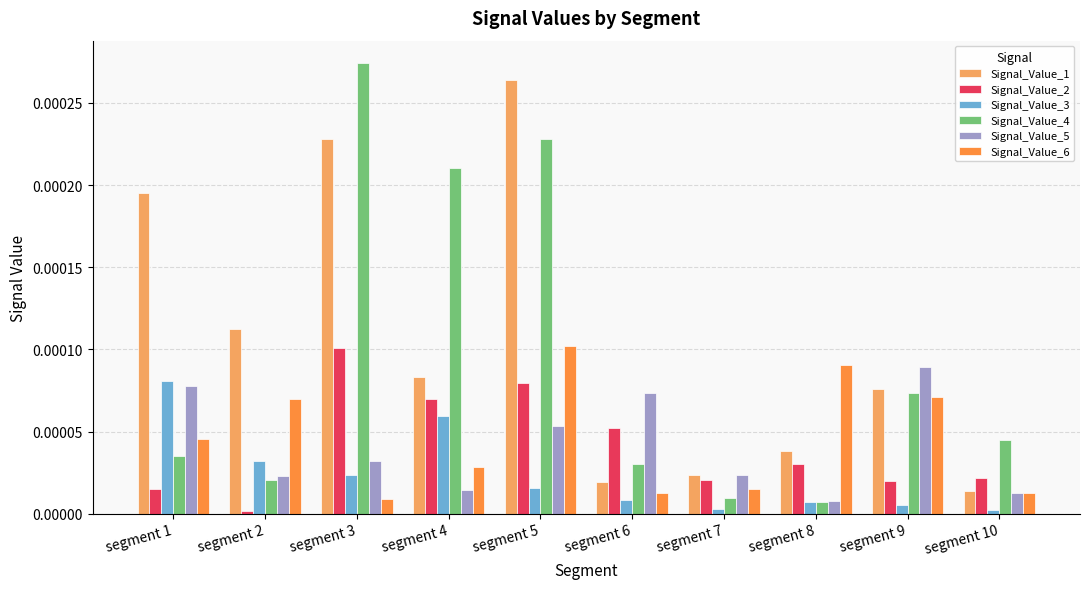

The Signal_Value_3 series shows 0.0 at segment 3. True or false?

True